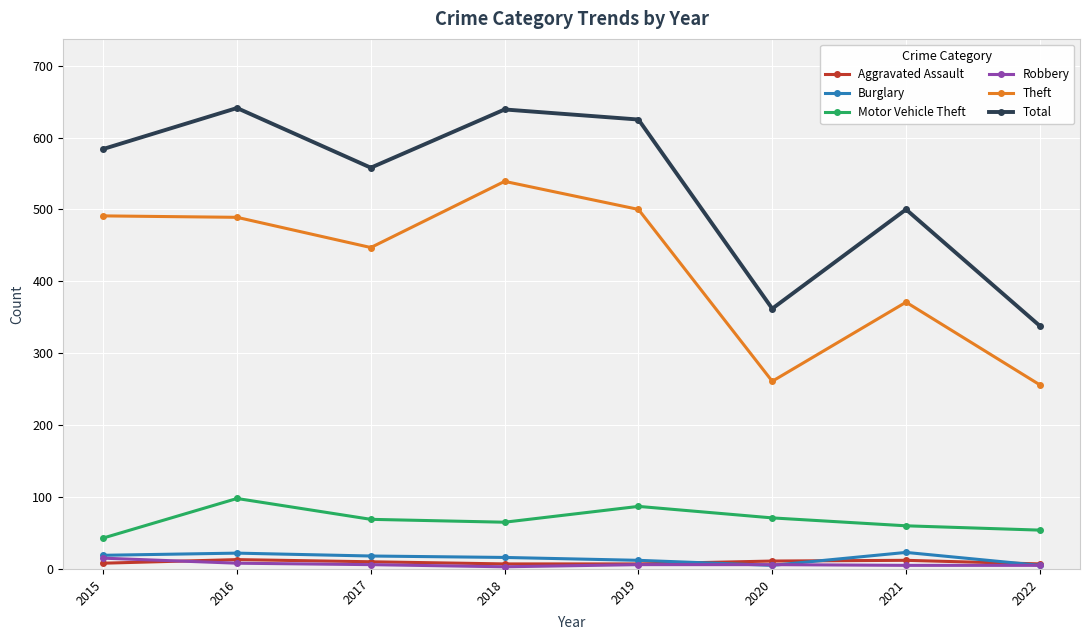

What is the lowest value of the Aggravated Assault series?

7